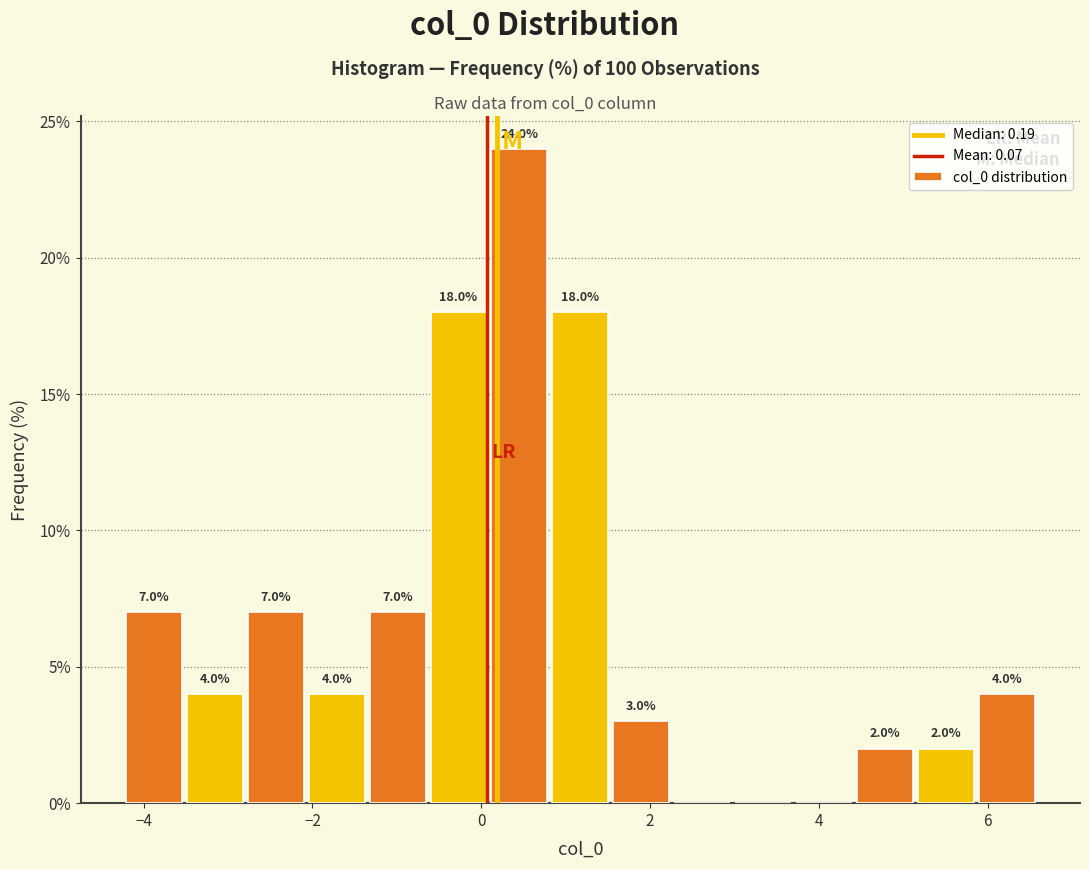

Around what value on the x-axis is the tallest bar? Give the approximate position of its centre, as read against the axis.

0.4